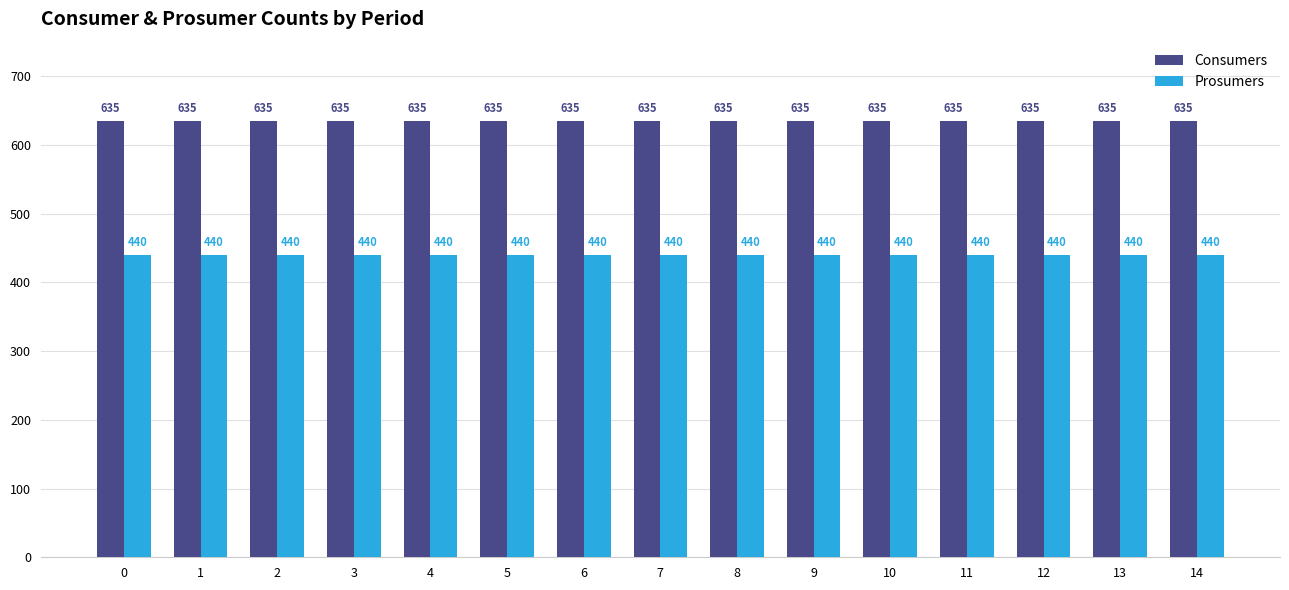

At how many categories does at least one series exceed 597?

15